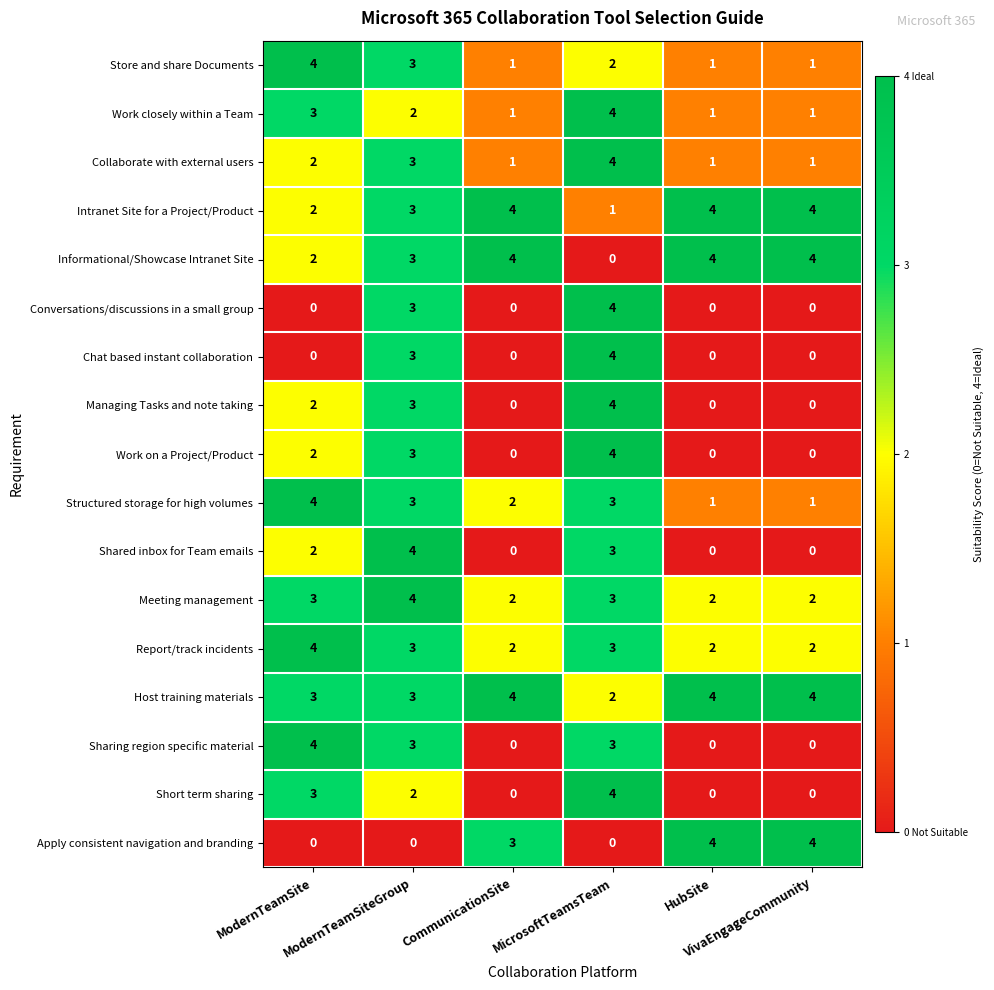

At how many categories does at least one series exceed 3?

6